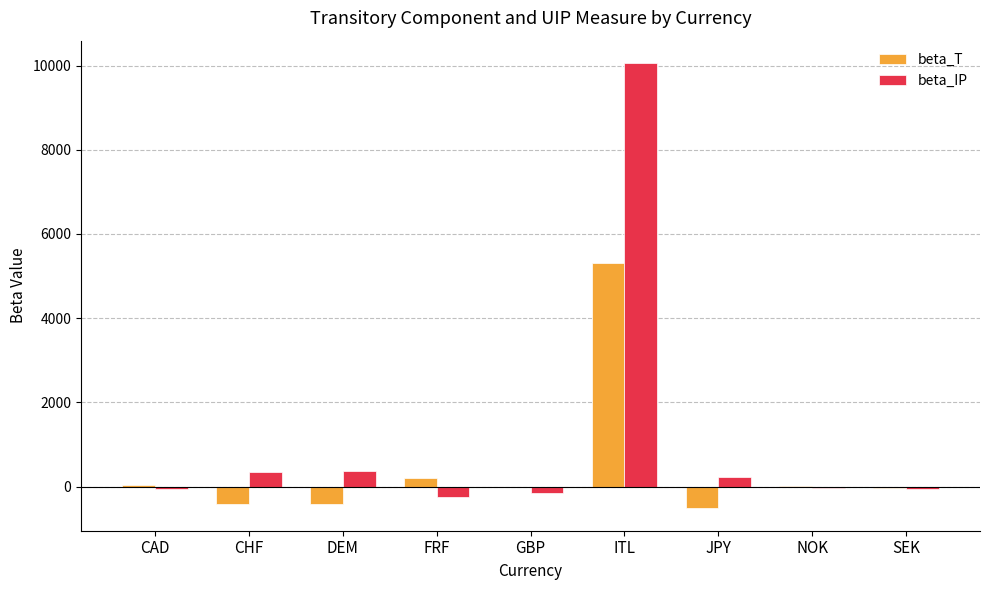

What is the sum of the beta_T values at JPY and DEM?

-943.9